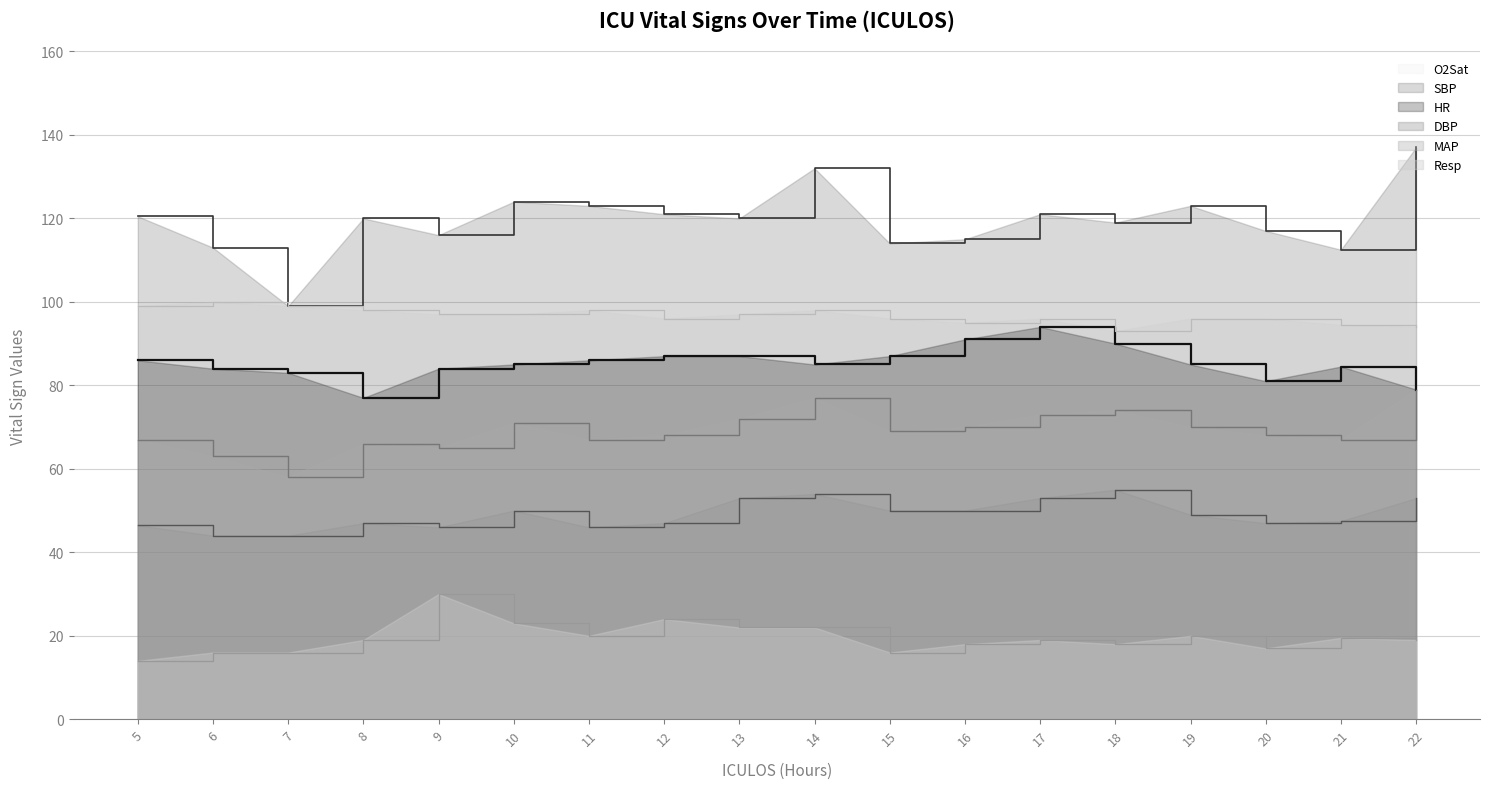

What is the sum of the O2Sat values at 14 and 13?

195.0